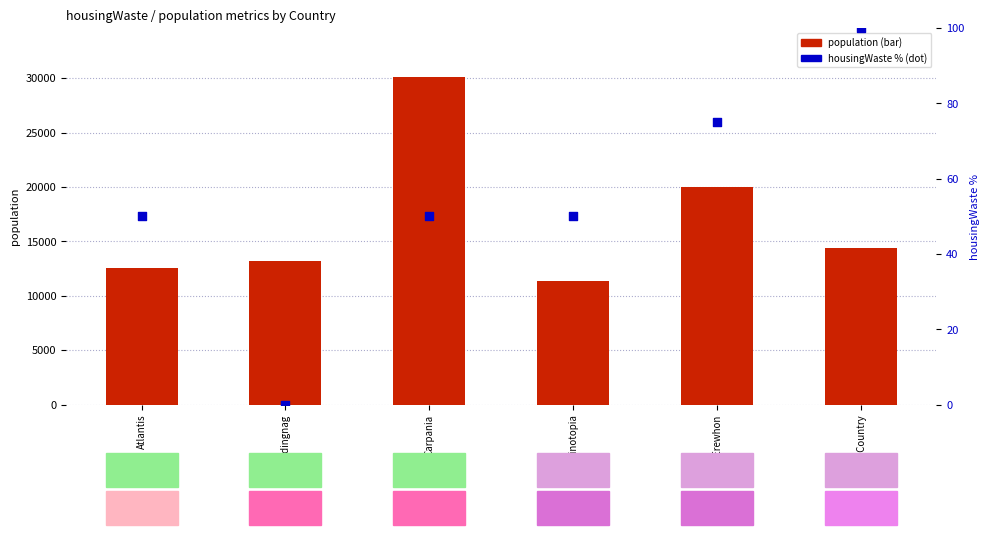

What is the total value across all series at Carpania?

30144.1